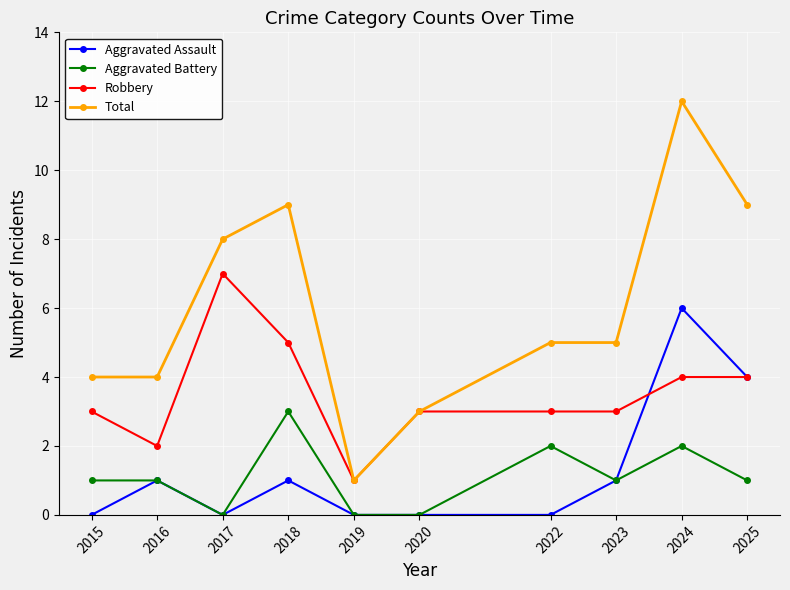

Which series has the largest total across all categories?

Total